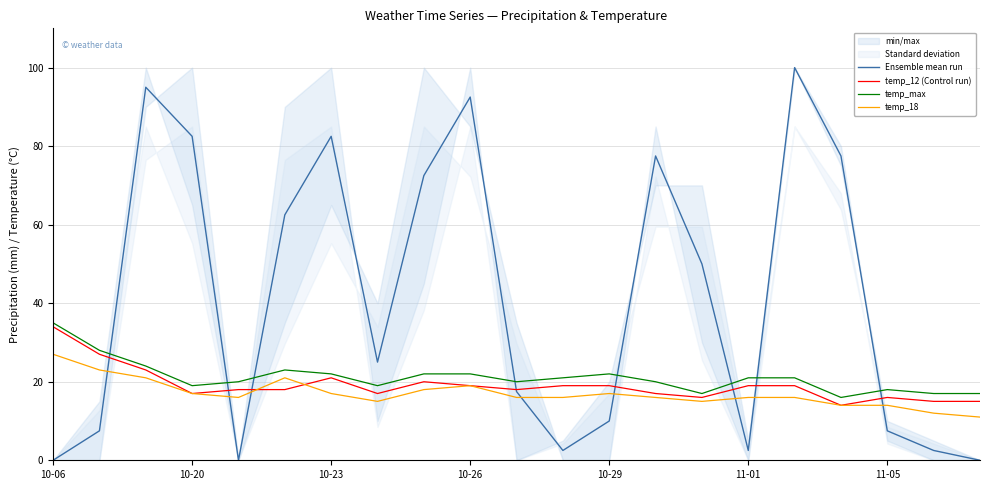

Which series has the largest total across all categories?

Ensemble mean run